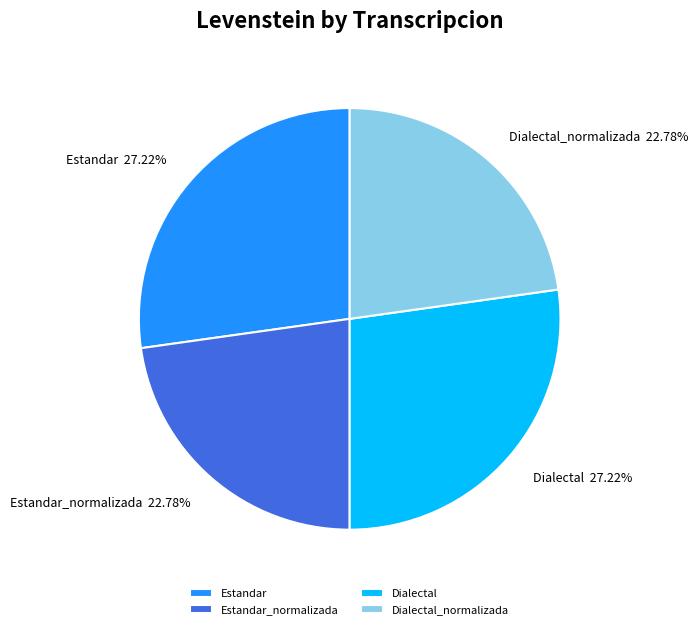

Count the number of slices in the pie.

4